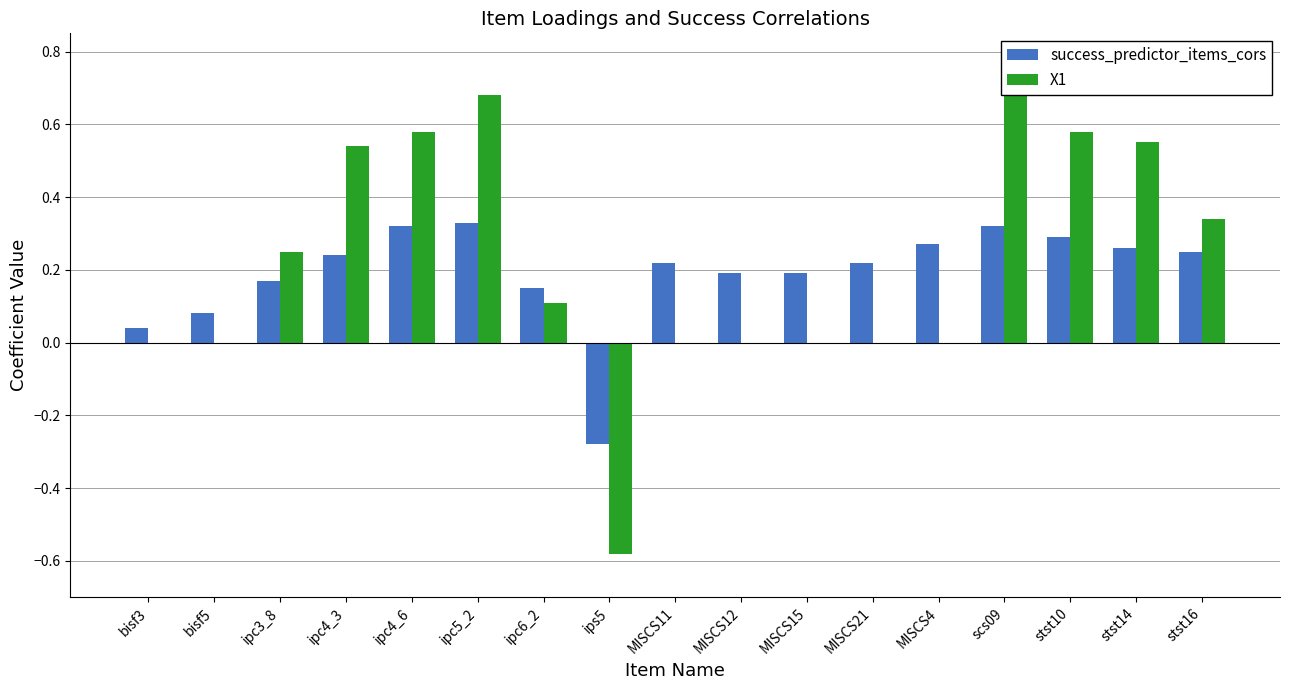

Reading left to right, extract all data points from this chart.

success_predictor_items_cors: 0.0	0.1	0.2	0.2	0.3	0.3	0.1	-0.3	0.2	0.2	0.2	0.2	0.3	0.3	0.3	0.3	0.2
X1: 0.0	0.0	0.2	0.5	0.6	0.7	0.1	-0.6	0.0	0.0	0.0	0.0	0.0	0.7	0.6	0.6	0.3